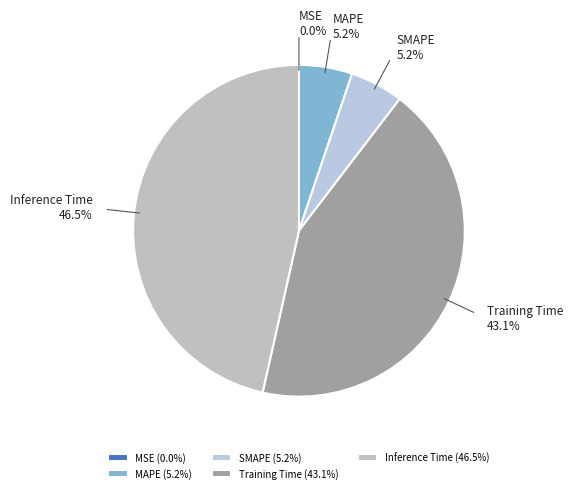

Does any single category account for the majority?

No